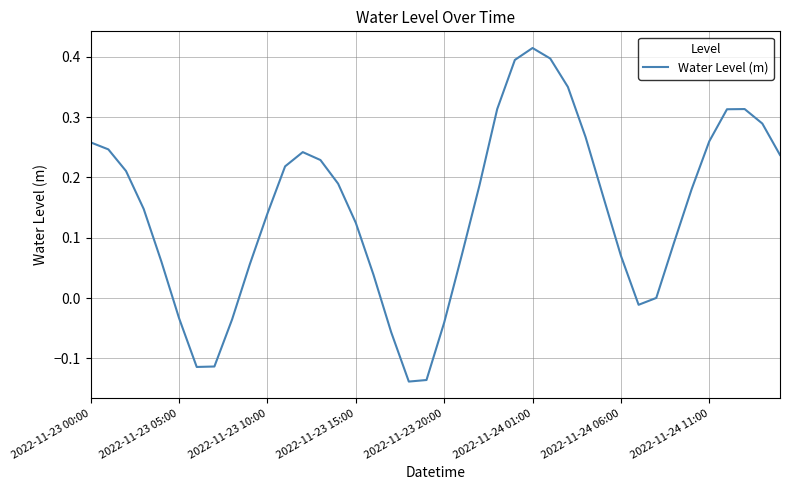

How many points are higher than both their immediate neighbors (excluding endpoints)?

3